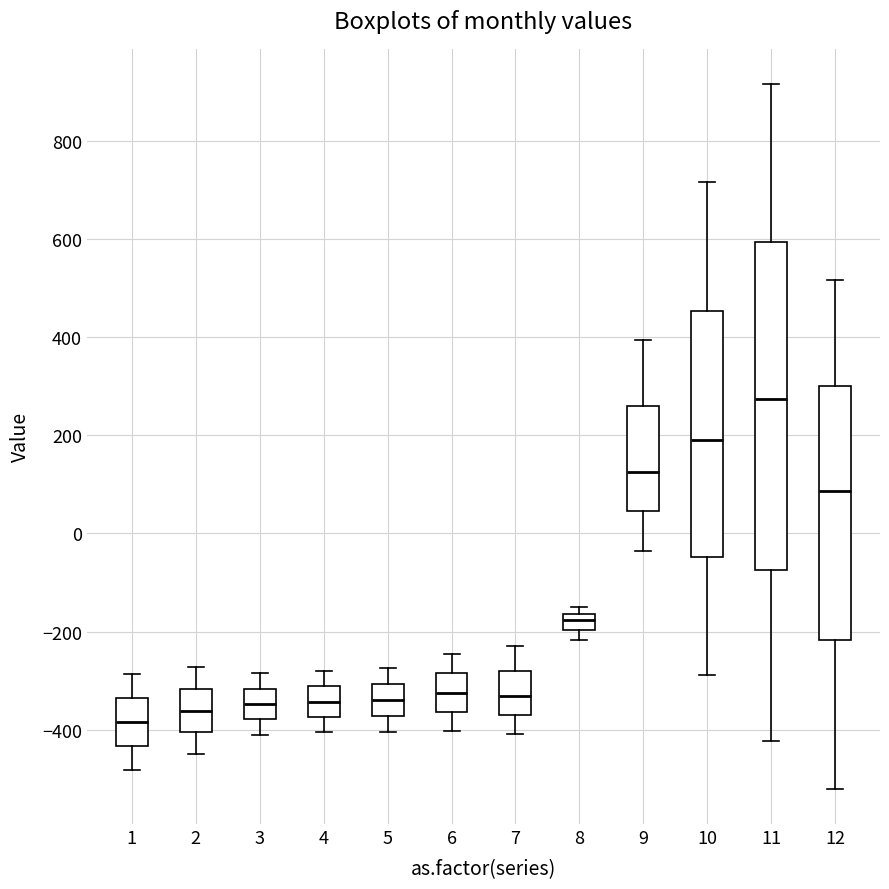

Where is the lower edge of the box at x = 11 on the y-axis? The values are not printed on the chart, so give them approximately, as read against the axis.

-80